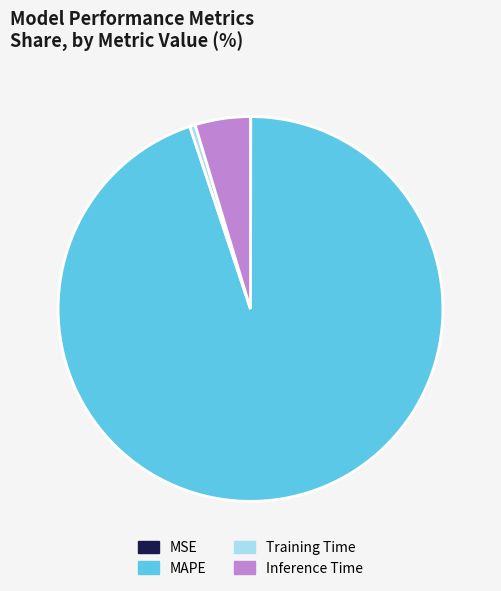

True or false: Training Time accounts for 0% of the total.

True